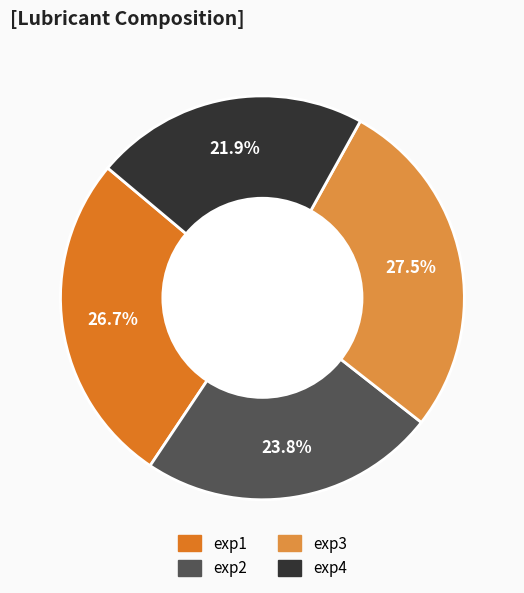

To the nearest percent, what percentage of the pie is exp1?

27%